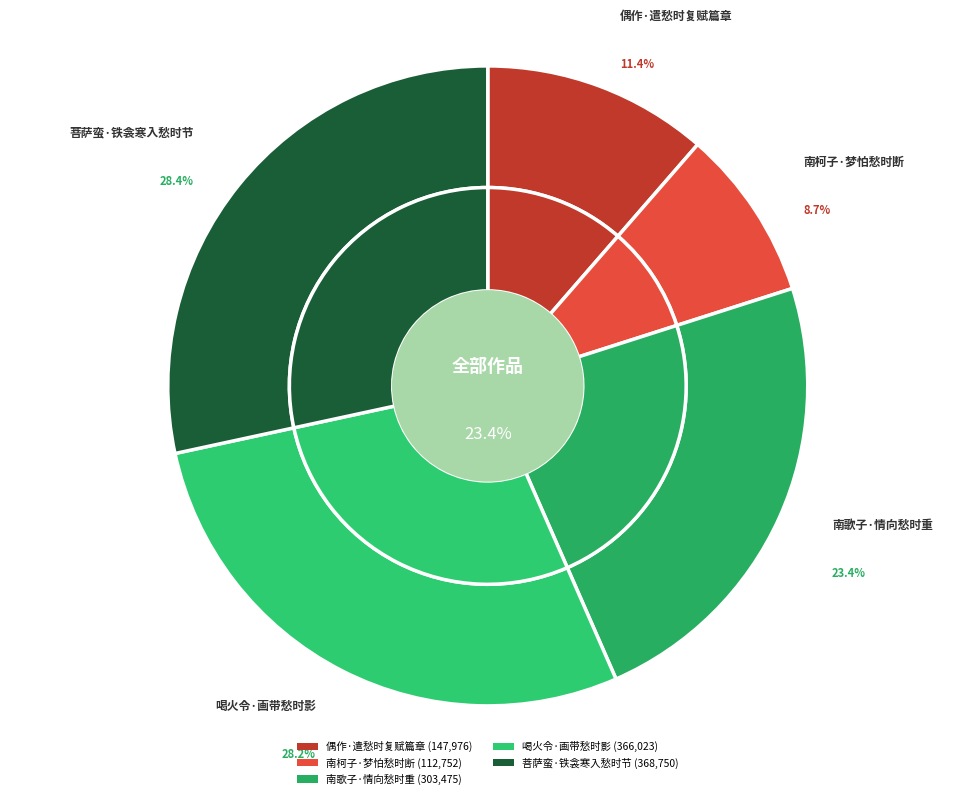

What percentage is the 偶作·遣愁时复赋篇章 slice, to the nearest percent?

11%